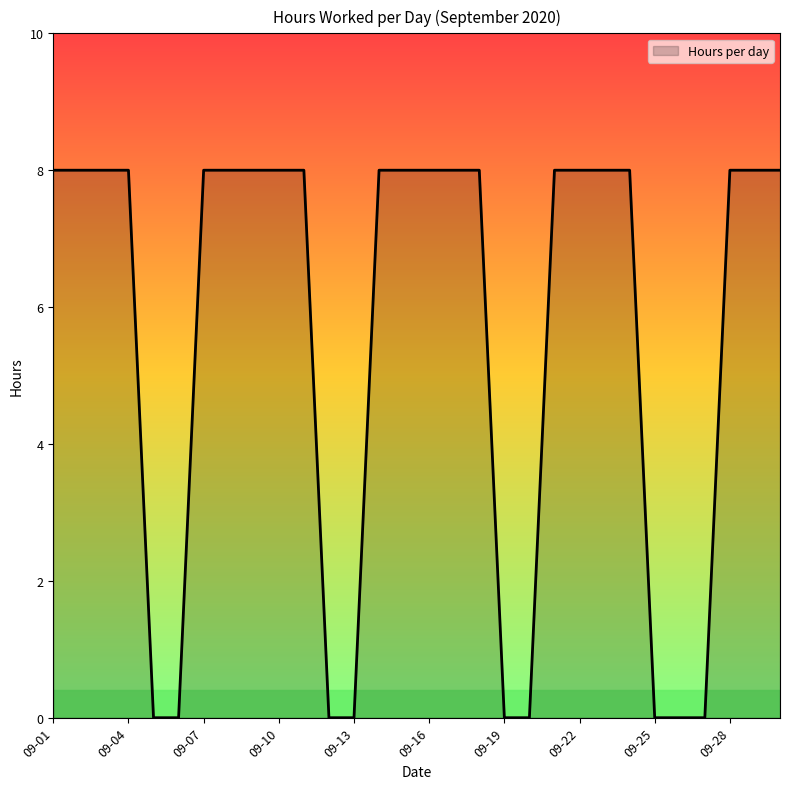

What is the difference between the maximum and minimum values?

8